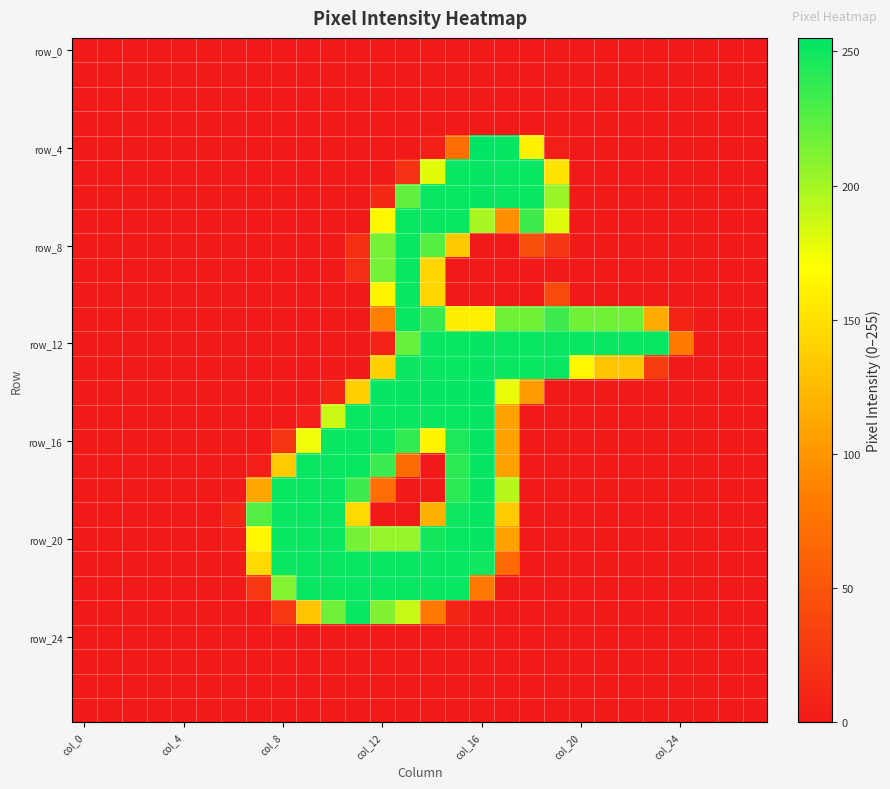

Which label corresponds to the largest value in the chart?

col_16